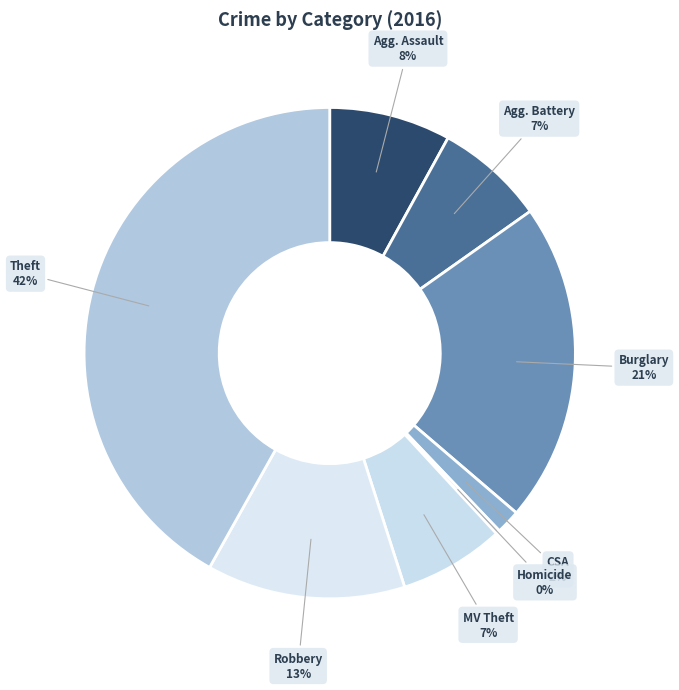

Which category has the smallest portion of the pie?

Homicide